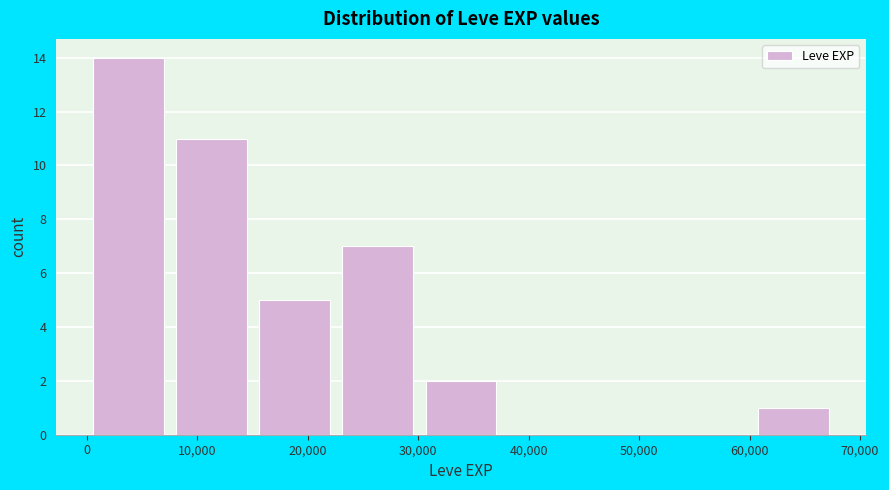

Reading left to right, transcribe this chart: for each bar, give the range it covers on the x-axis and its height. Neither the bar edges nor the heights are printed on the chart, so give them approximately, as read against the axes.

0 to 8000: 14
8000 to 15000: 11
15000 to 23000: 5
23000 to 30000: 7
30000 to 38000: 2
38000 to 45000: 0
45000 to 53000: 0
53000 to 60000: 0
60000 to 68000: 1